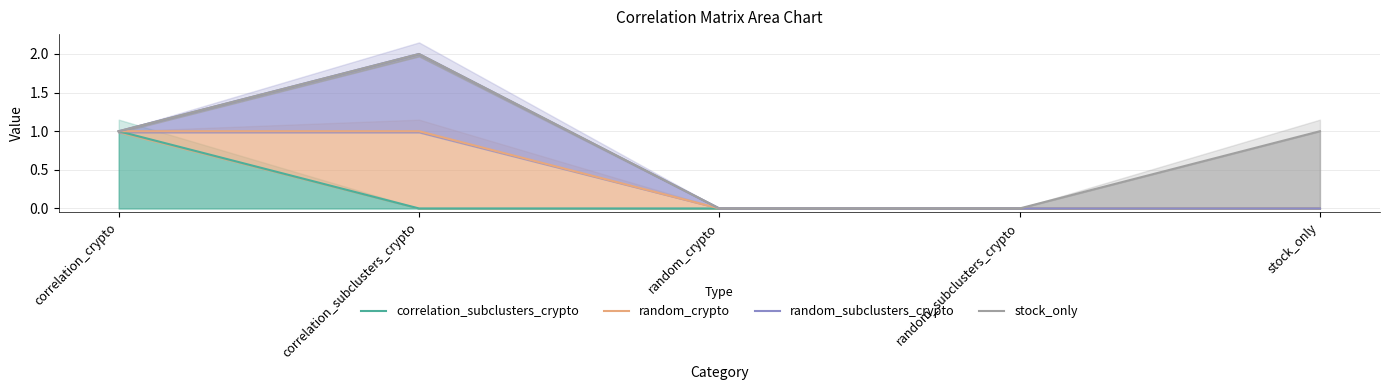

True or false: correlation_subclusters_crypto has a value of 1 at correlation_crypto.

True